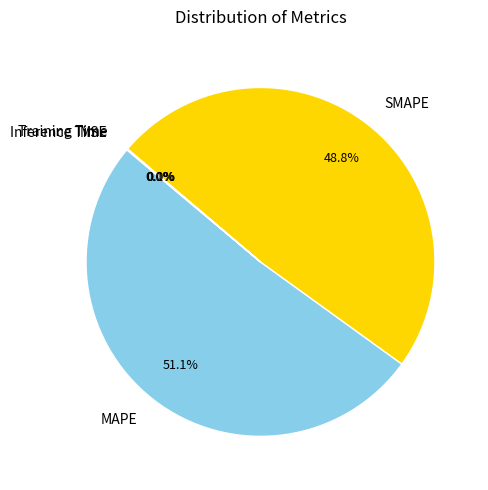

Approximately how many times larger is the value at MAPE compared to SMAPE?

1.0